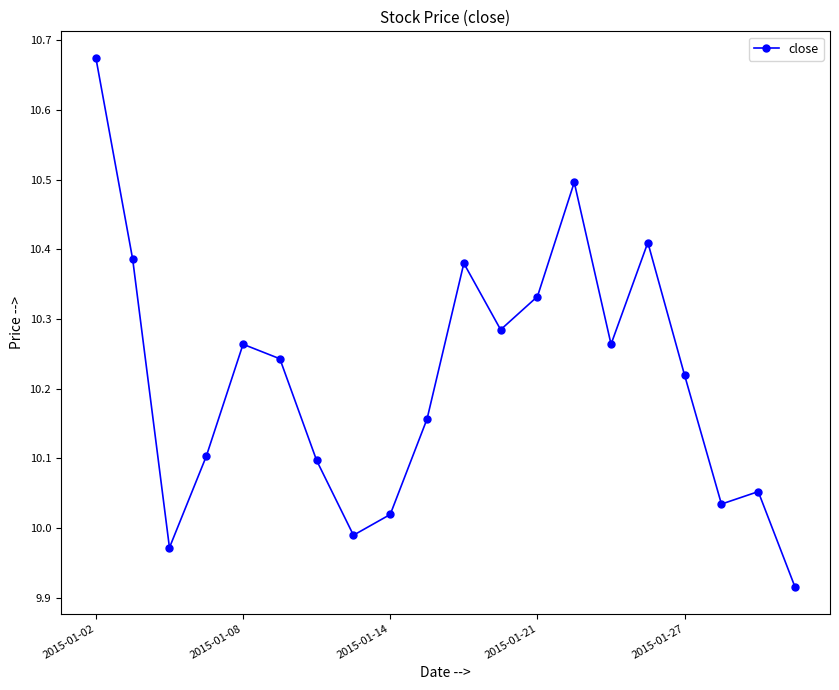

What is the sum of all values?

204.3